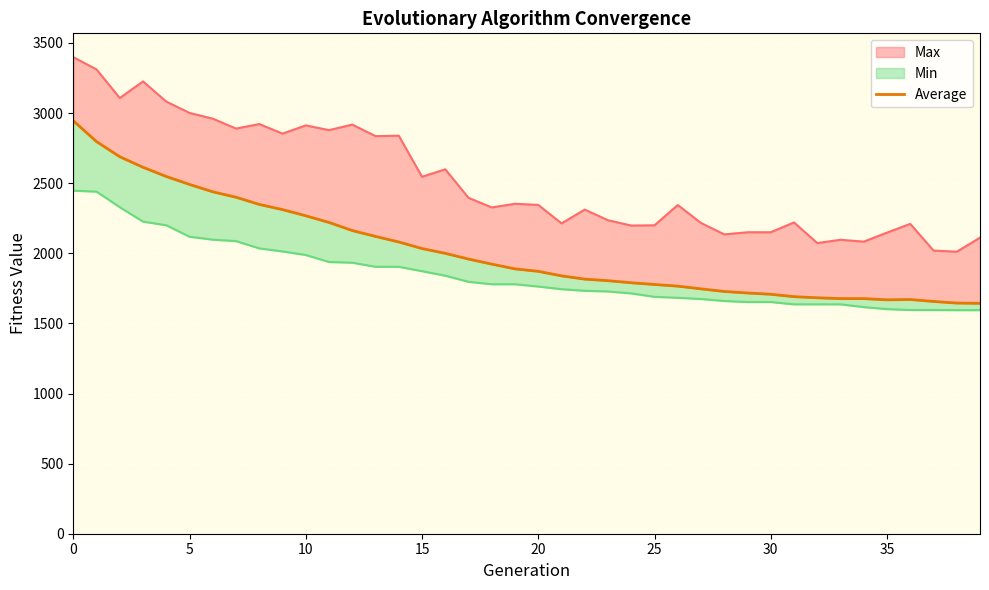

Count the number of categories in the chart.

40